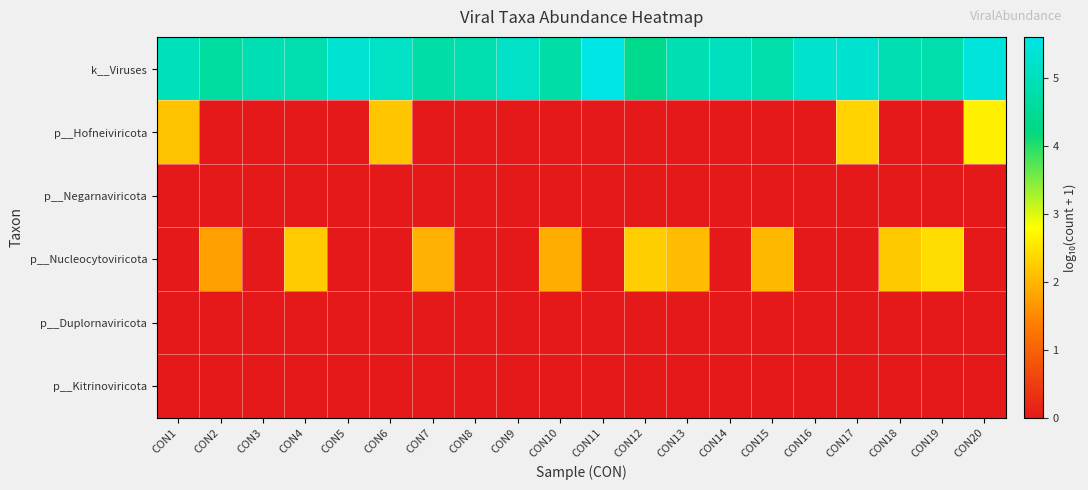

Reading left to right, list all the values displayed in this chart.

k__Viruses: CON1=5.0	CON2=4.7	CON3=4.9	CON4=4.9	CON5=5.3	CON6=5.2	CON7=4.7	CON8=4.9	CON9=5.2	CON10=4.7	CON11=5.6	CON12=4.4	CON13=4.9	CON14=5.1	CON15=4.8	CON16=5.2	CON17=5.3	CON18=4.9	CON19=4.8	CON20=5.5
p__Hofneiviricota: CON1=2.1	CON2=0.0	CON3=0.0	CON4=0.0	CON5=0.0	CON6=2.2	CON7=0.0	CON8=0.0	CON9=0.0	CON10=0.0	CON11=0.0	CON12=0.0	CON13=0.0	CON14=0.0	CON15=0.0	CON16=0.0	CON17=2.3	CON18=0.0	CON19=0.0	CON20=2.6
p__Negarnaviricota: CON1=0.0	CON2=0.0	CON3=0.0	CON4=0.0	CON5=0.0	CON6=0.0	CON7=0.0	CON8=0.0	CON9=0.0	CON10=0.0	CON11=0.0	CON12=0.0	CON13=0.0	CON14=0.0	CON15=0.0	CON16=0.0	CON17=0.0	CON18=0.0	CON19=0.0	CON20=0.0
p__Nucleocytoviricota: CON1=0.0	CON2=1.8	CON3=0.0	CON4=2.2	CON5=0.0	CON6=0.0	CON7=1.9	CON8=0.0	CON9=0.0	CON10=1.9	CON11=0.0	CON12=2.3	CON13=2.1	CON14=0.0	CON15=2.0	CON16=0.0	CON17=0.0	CON18=2.2	CON19=2.4	CON20=0.0
p__Duplornaviricota: CON1=0.0	CON2=0.0	CON3=0.0	CON4=0.0	CON5=0.0	CON6=0.0	CON7=0.0	CON8=0.0	CON9=0.0	CON10=0.0	CON11=0.0	CON12=0.0	CON13=0.0	CON14=0.0	CON15=0.0	CON16=0.0	CON17=0.0	CON18=0.0	CON19=0.0	CON20=0.0
p__Kitrinoviricota: CON1=0.0	CON2=0.0	CON3=0.0	CON4=0.0	CON5=0.0	CON6=0.0	CON7=0.0	CON8=0.0	CON9=0.0	CON10=0.0	CON11=0.0	CON12=0.0	CON13=0.0	CON14=0.0	CON15=0.0	CON16=0.0	CON17=0.0	CON18=0.0	CON19=0.0	CON20=0.0